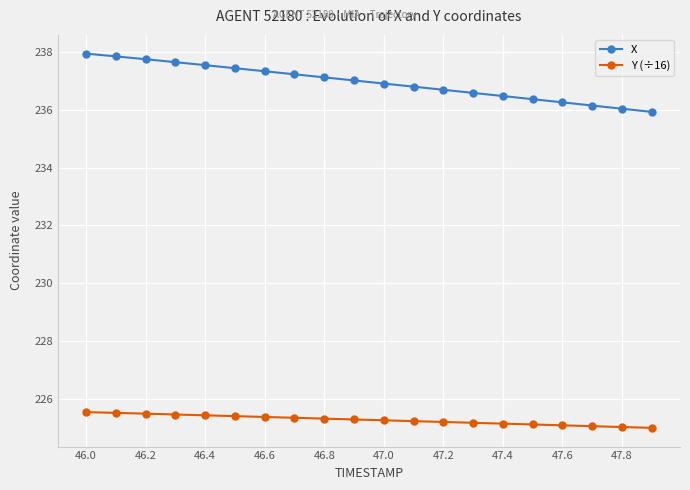

True or false: X and Y (÷16) cross at least once.

False